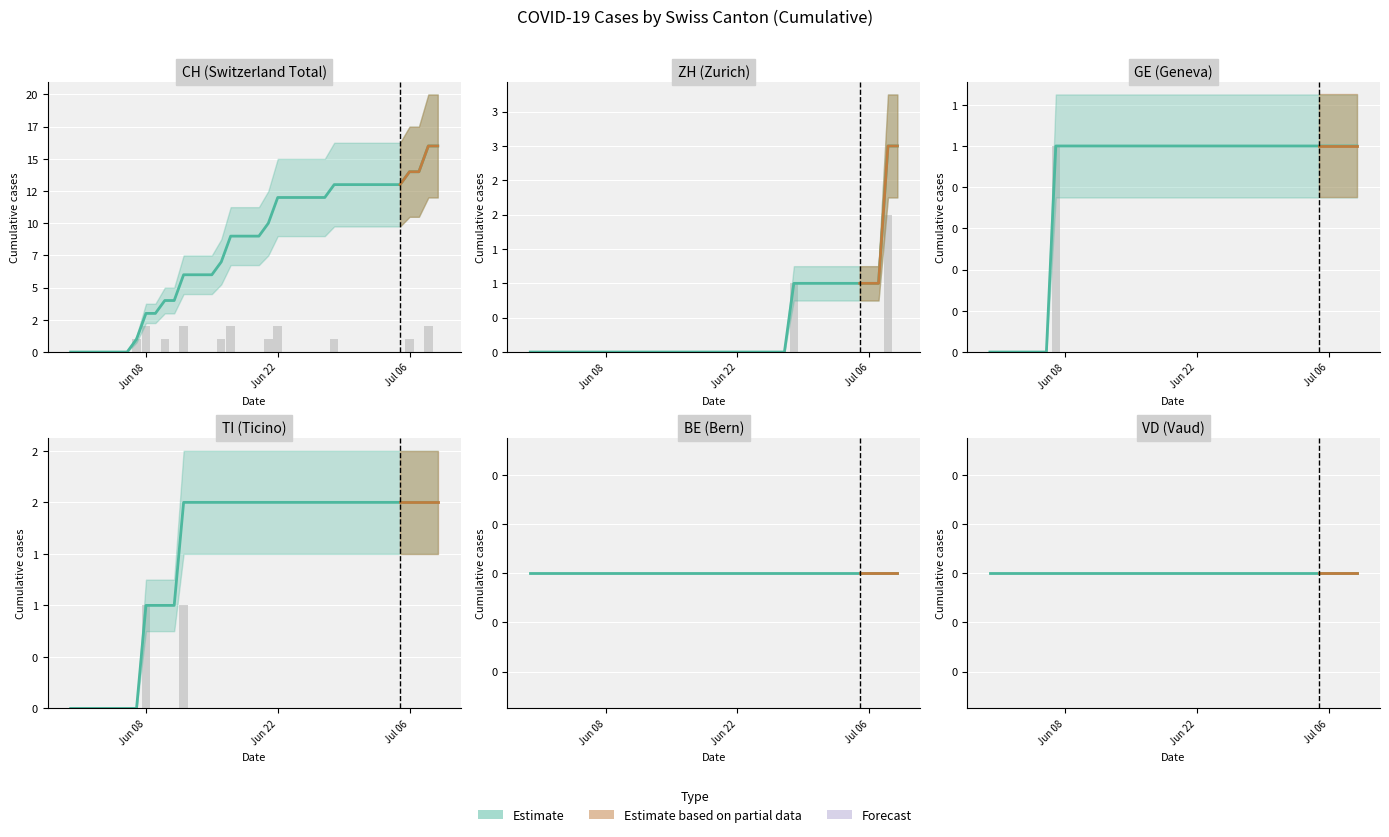

Is the value of TI at 2020-06-06 greater than the value of CH at 2020-06-03?

No